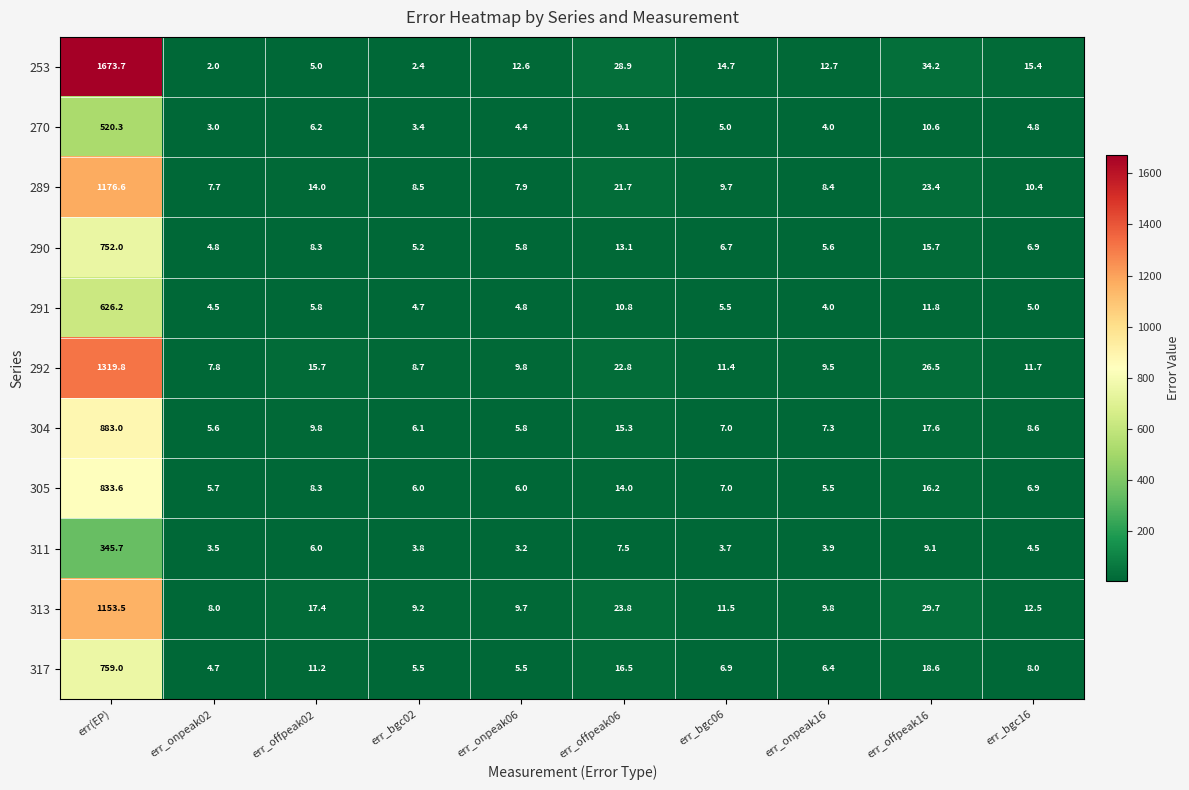

The value of 292 at err(EP) is 1828.4. True or false?

False